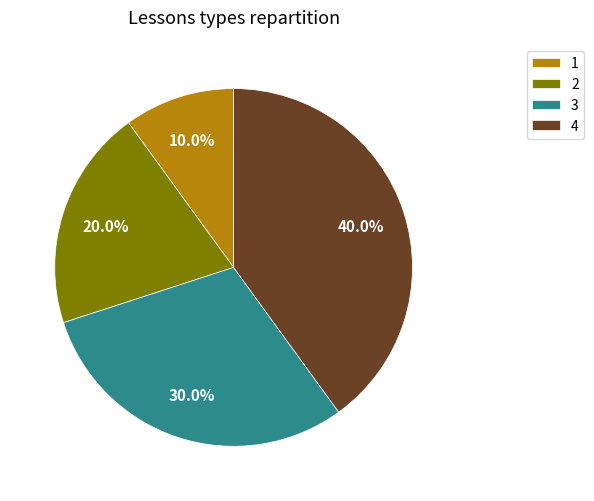

Does 3 represent more than half of the total?

No